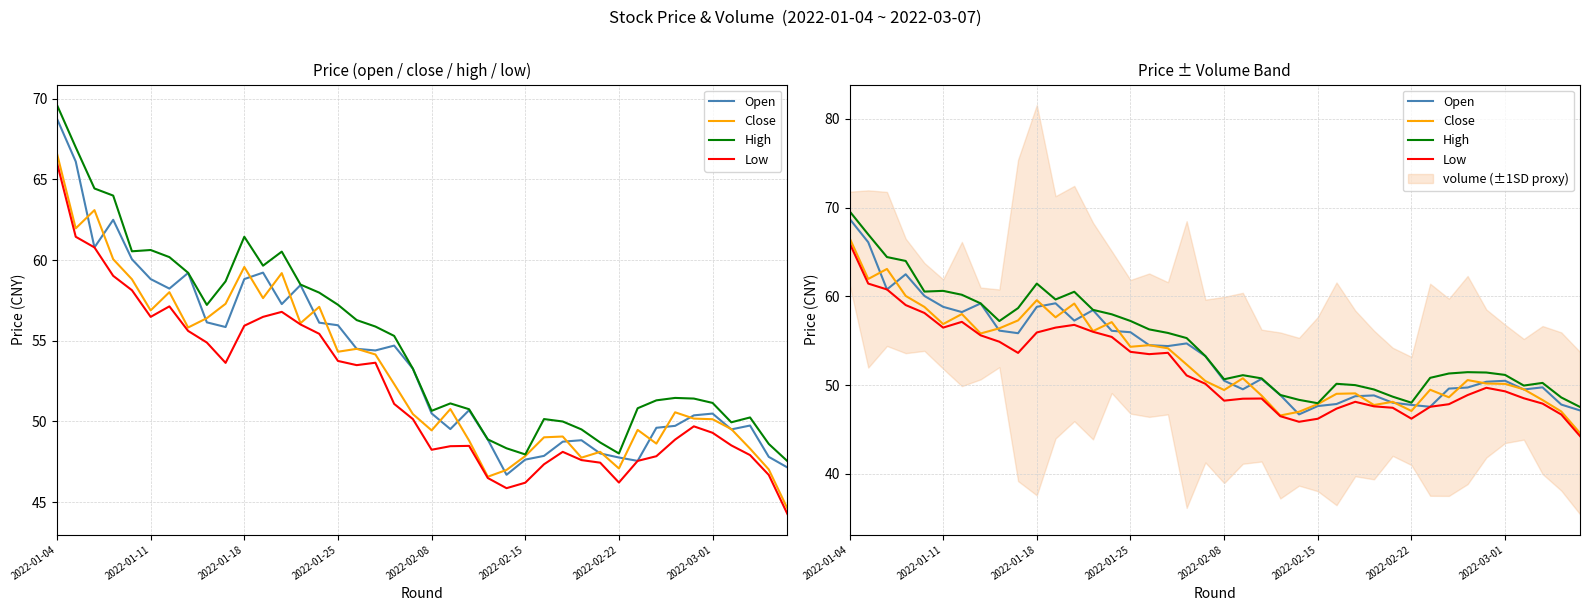

Rank the series at 38 from lowest to highest value.

Low, Close, Open, High